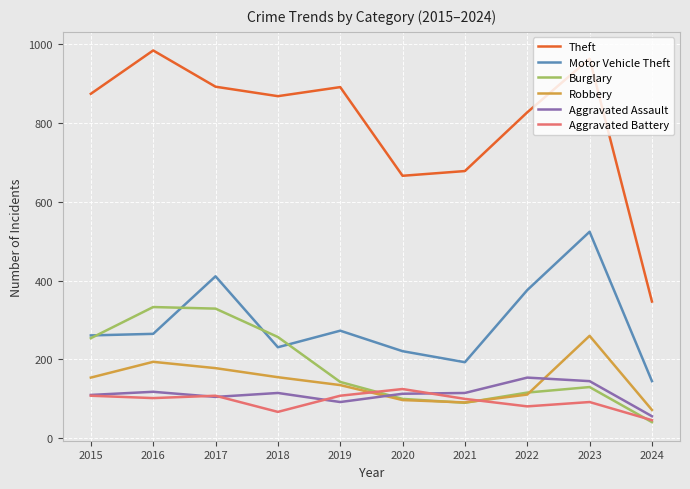

What is the difference between the highest and lowest values at 2018?

801